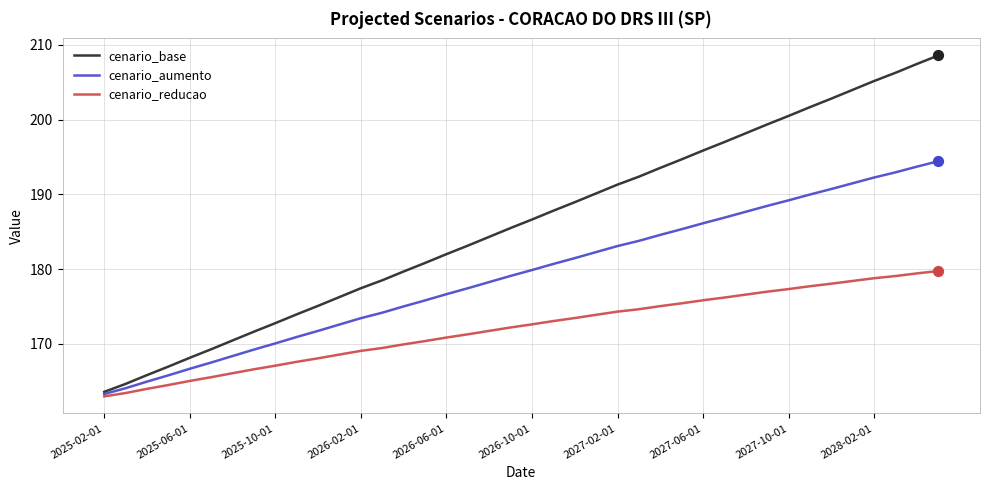

Which series has the largest total across all categories?

cenario_base